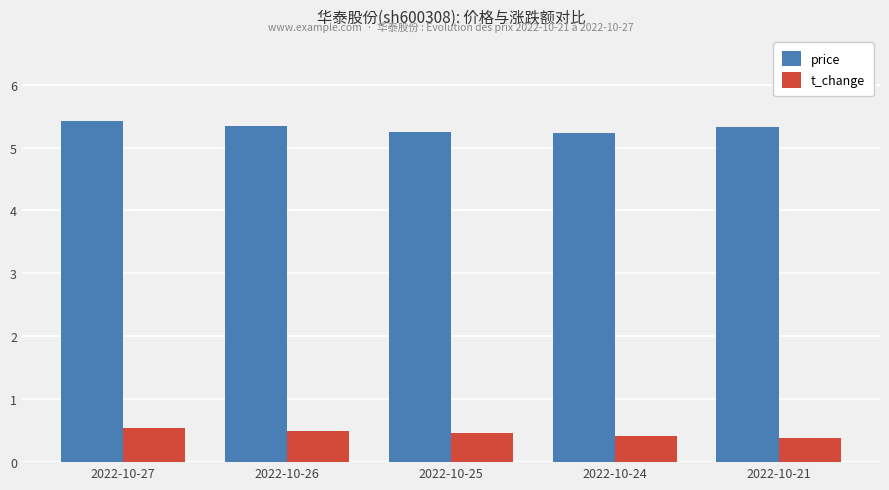

The value of t_change at 2022-10-25 is 0.7. True or false?

False